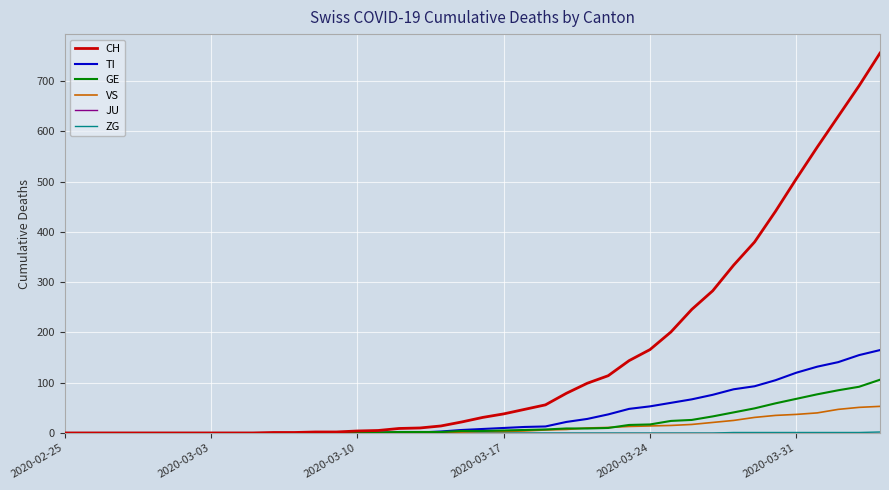

Which series has the largest total across all categories?

CH